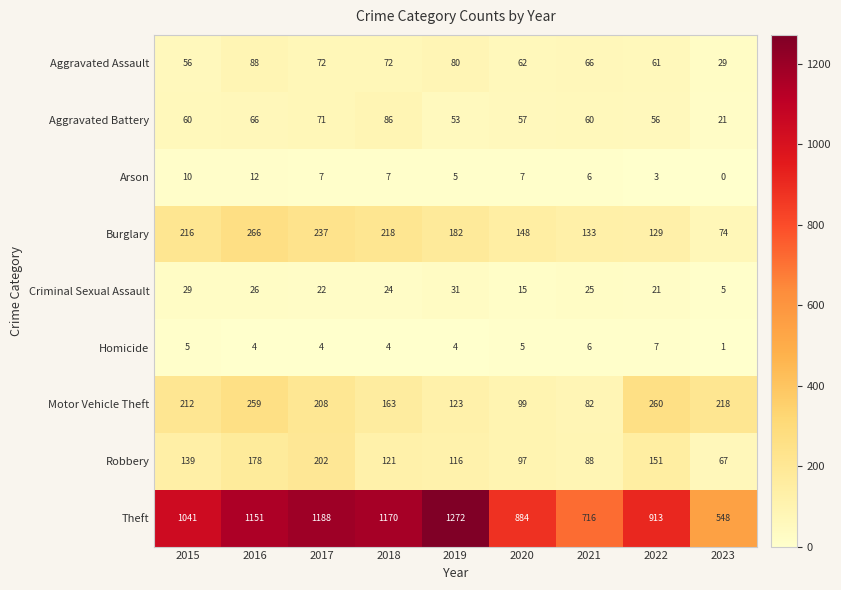

At which category is the sum across all series the highest?

2016